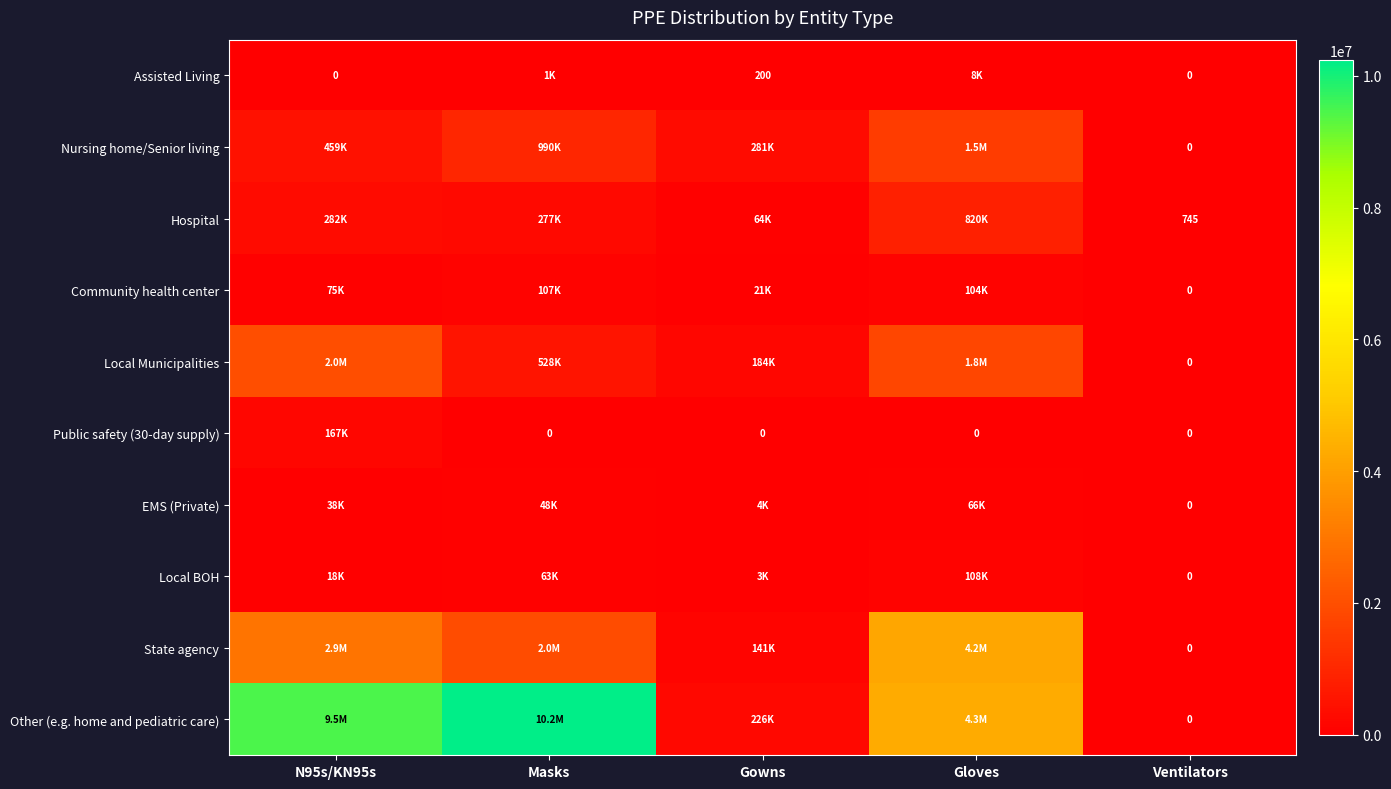

Count the Nursing home/Senior living values in the range 280854 to 989650.

3